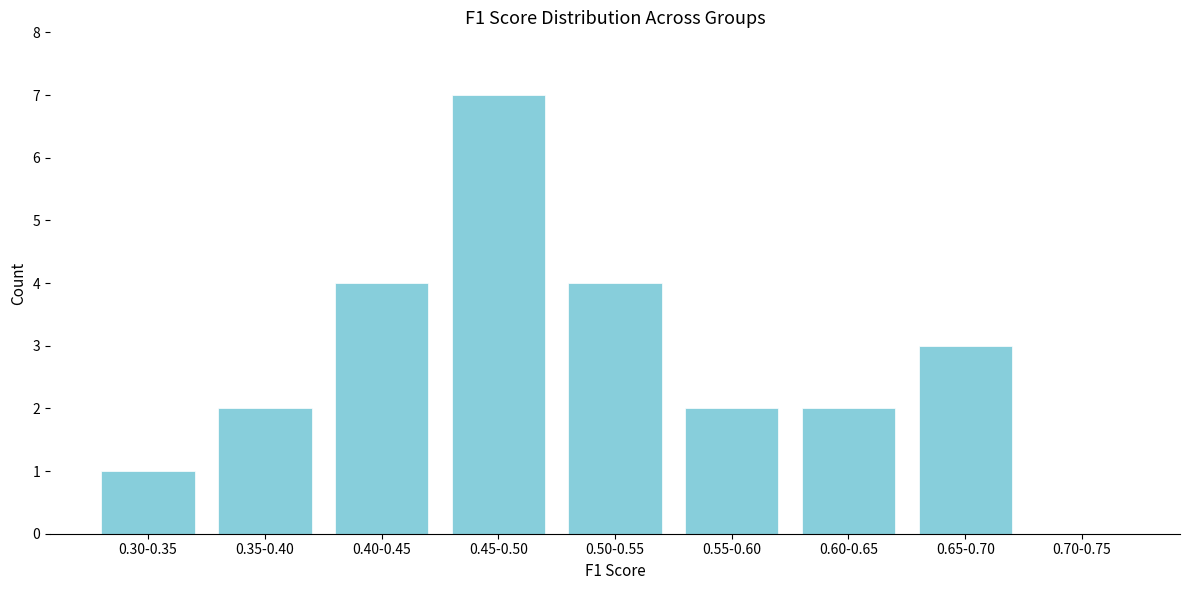

Reading right to left, list all the values displayed in this chart.

0.70-0.75=0	0.65-0.70=3	0.60-0.65=2	0.55-0.60=2	0.50-0.55=4	0.45-0.50=7	0.40-0.45=4	0.35-0.40=2	0.30-0.35=1